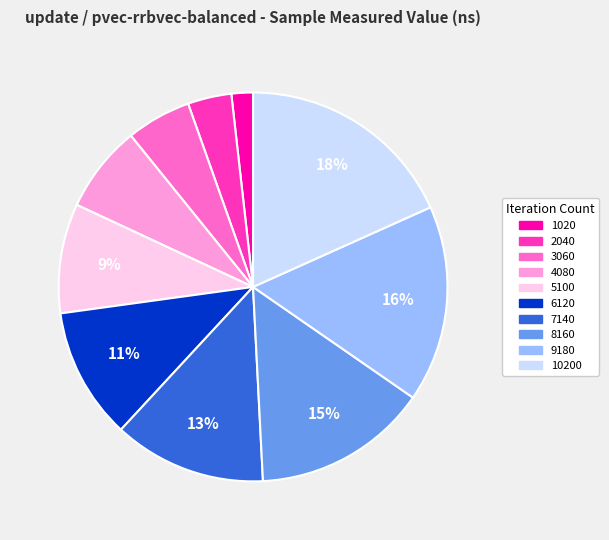

Is there a majority slice in this chart?

No